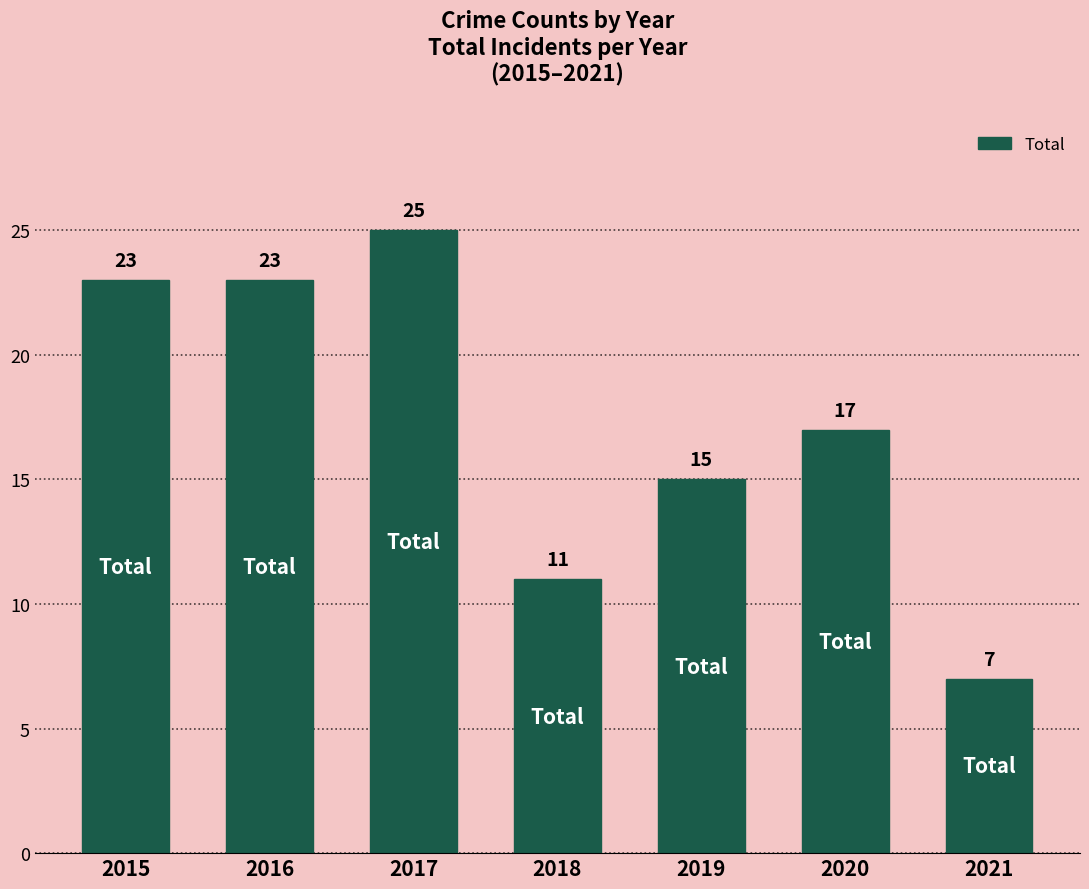

What is the ratio of the value at 2017 to the value at 2016?

1.1